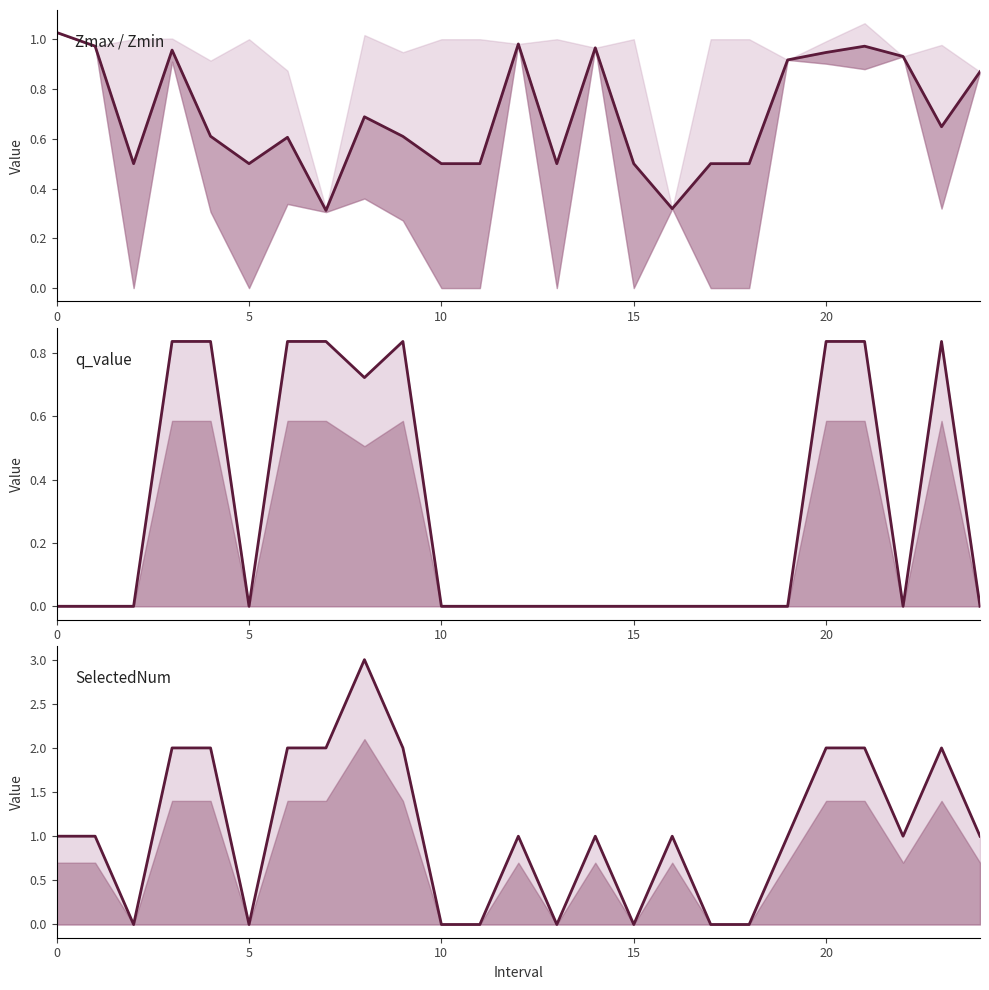

What is the spread (max minus min) of values at 14?

1.0